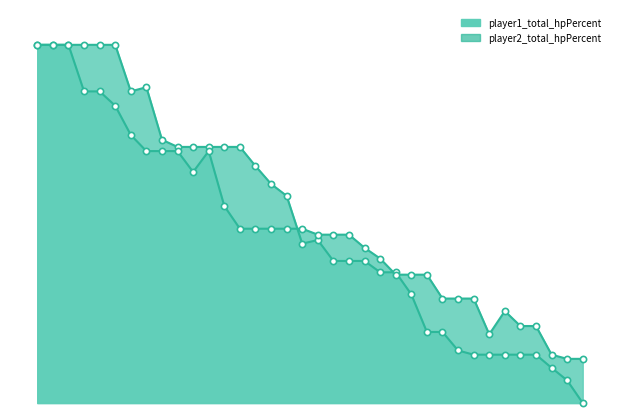

Which series reaches the minimum Y coordinate?

player1_total_hpPercent_line